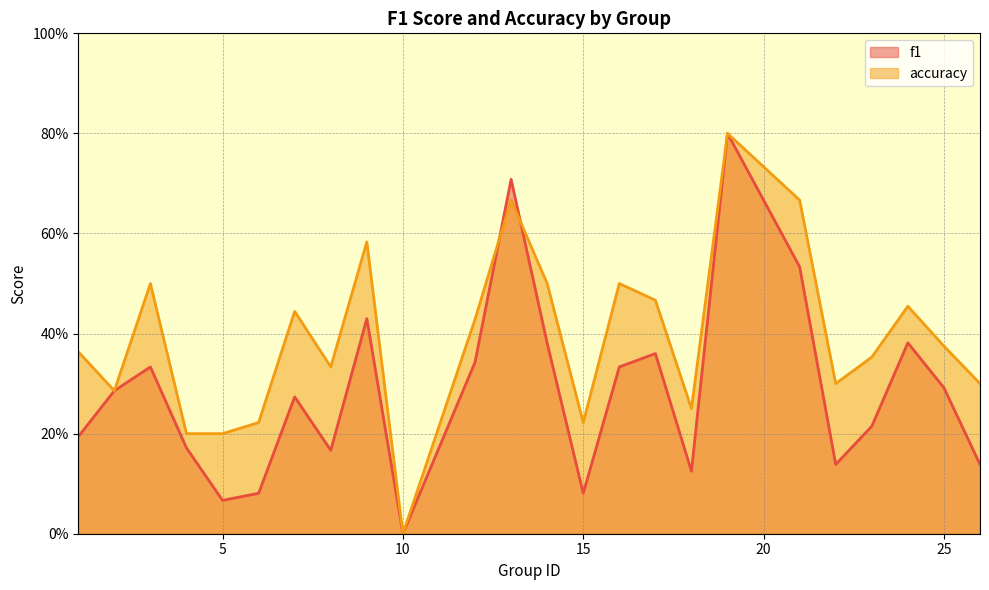

Which has a higher value, 15 or 9?

9